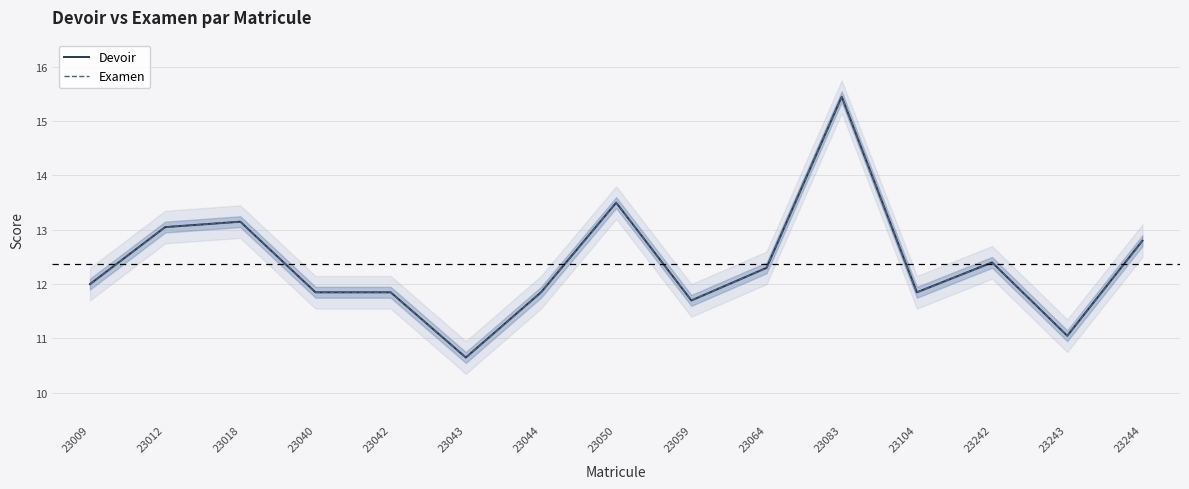

Is this an area chart (filled region under the line)?

No